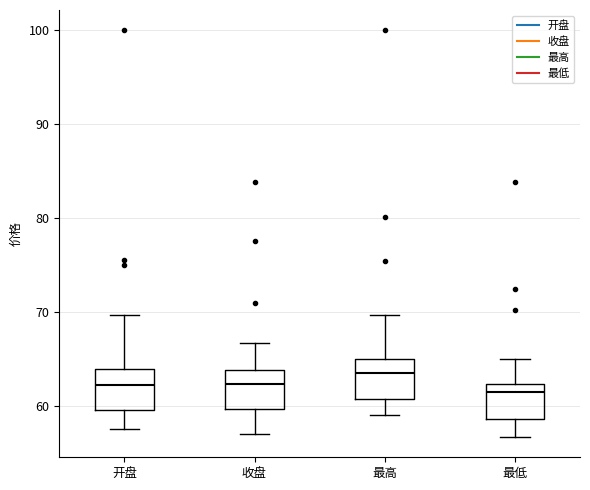

Reading left to right, read every box against the y-axis: the position of its median line, the range the box covers, and the ends of its whiskers. The values are not printed on the chart, so give them approximately, as read against the axis.

开盘: median 62, box 60 to 64, whiskers 58 to 70
收盘: median 62, box 60 to 64, whiskers 57 to 67
最高: median 63, box 61 to 65, whiskers 59 to 70
最低: median 61, box 59 to 62, whiskers 57 to 65